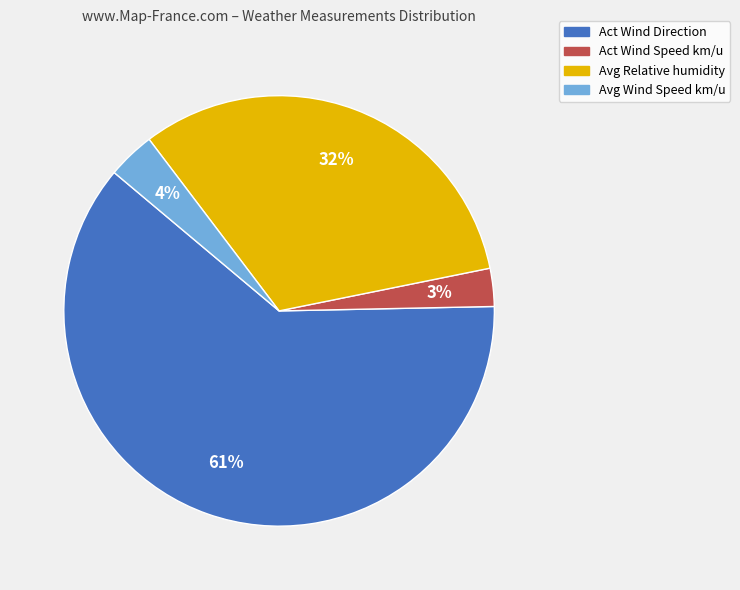

Does any single category account for the majority?

Yes